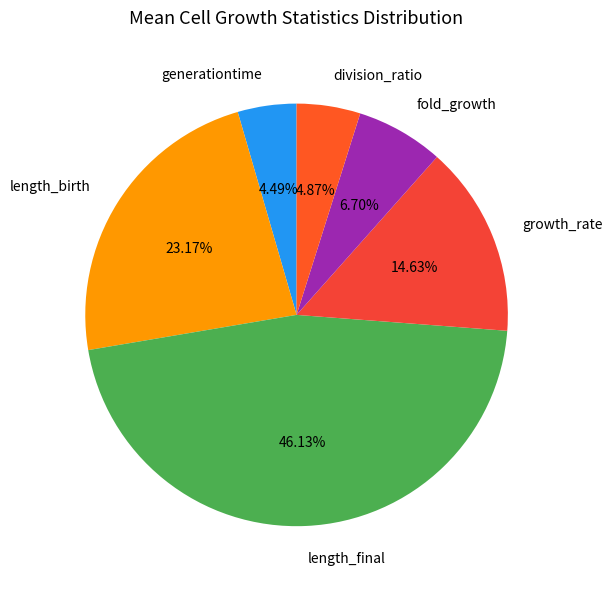

Does length_birth account for over 50% of the chart?

No